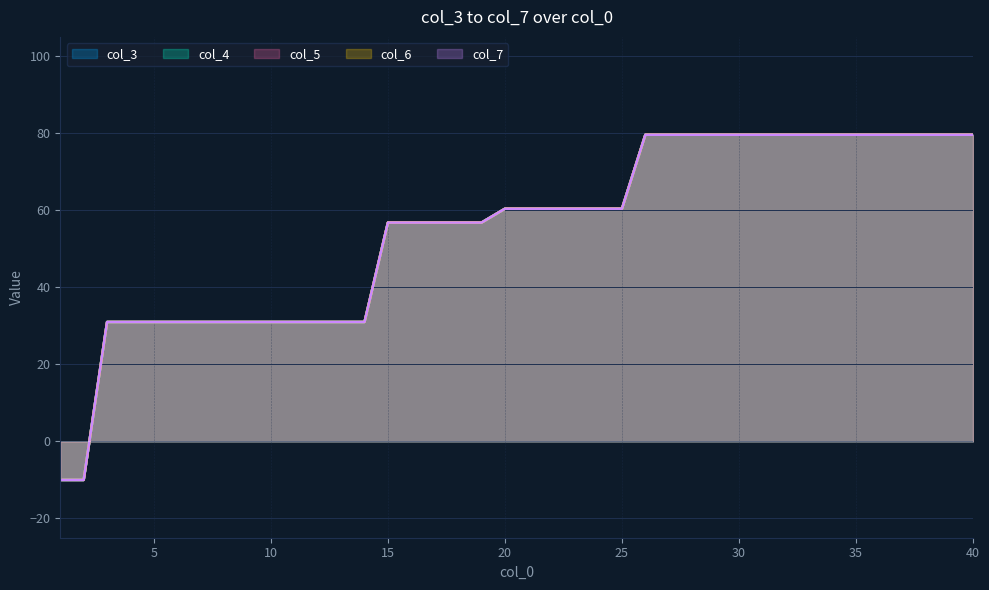

Count the number of data series in this chart.

5